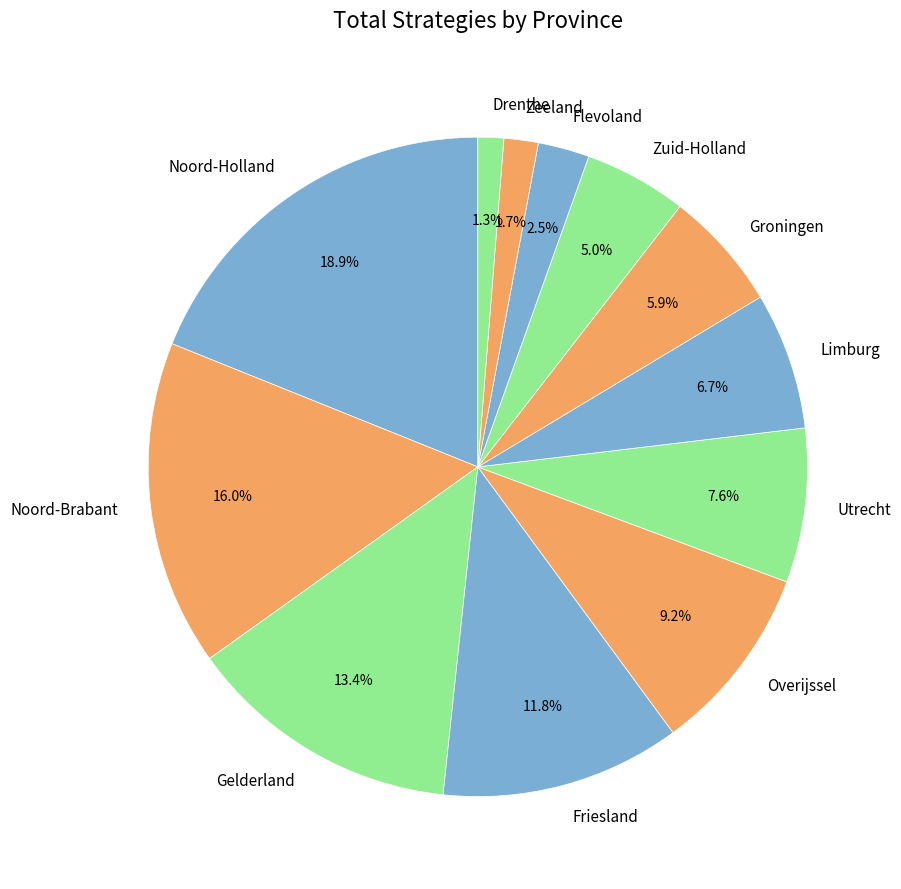

Between Zeeland and Limburg, which is larger?

Limburg